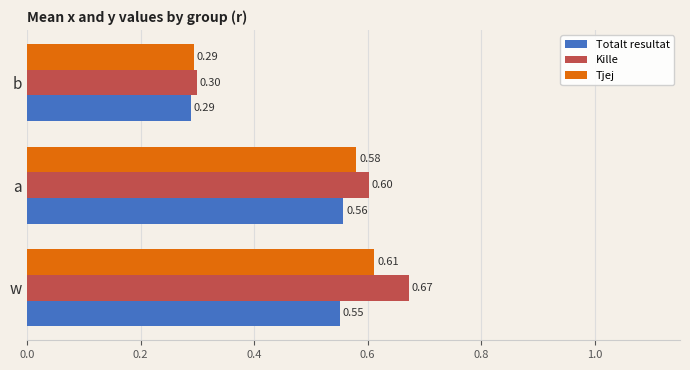

List the series in order of their peak value, lowest first.

Totalt resultat, Tjej, Kille